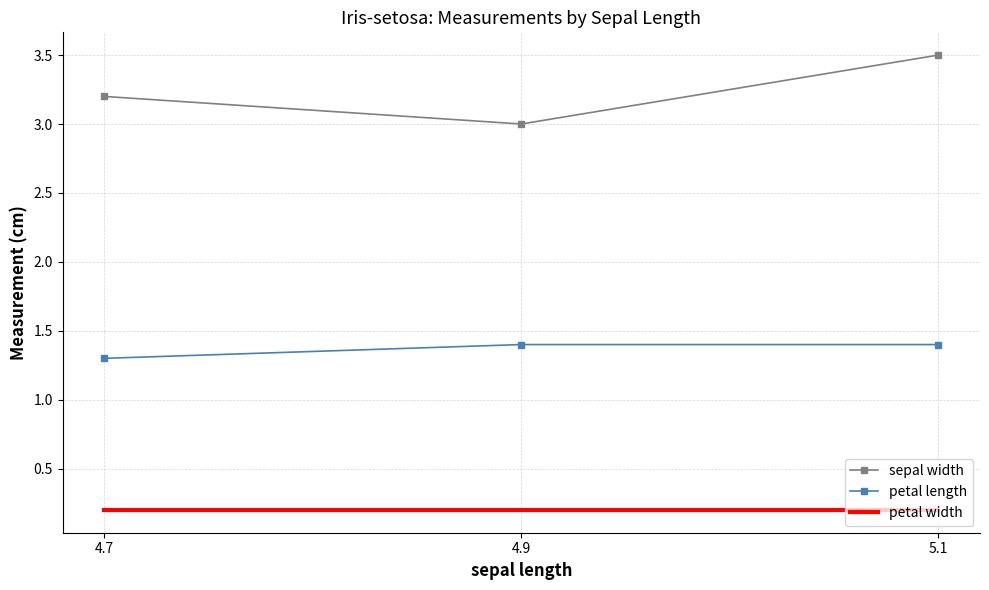

What is the average value of the petal width series?

0.2